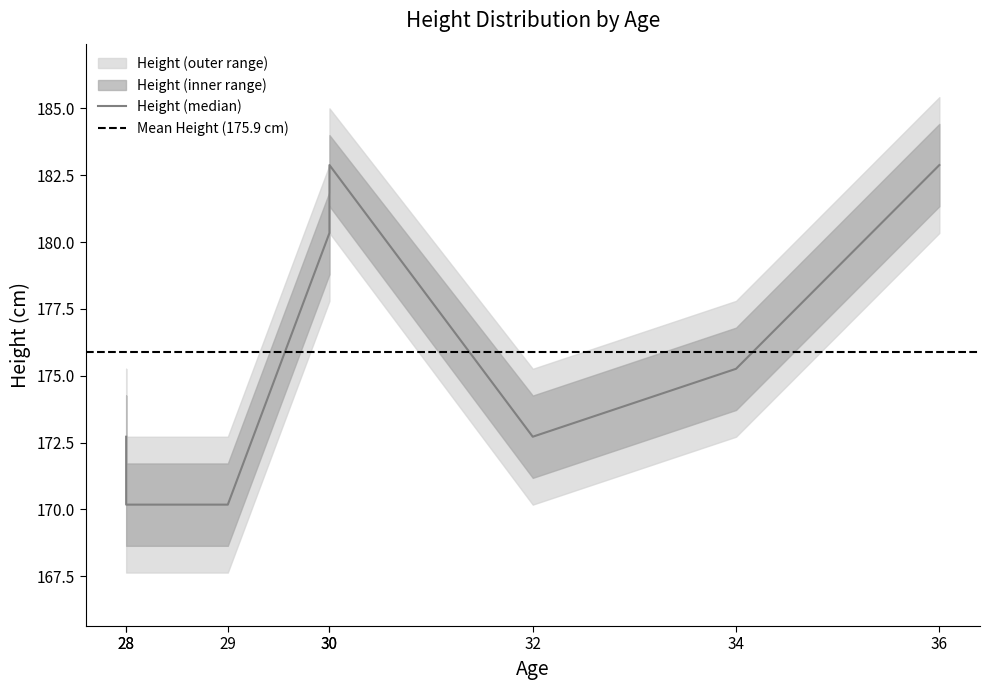

True or false: Height and Height_upper intersect in this chart.

False